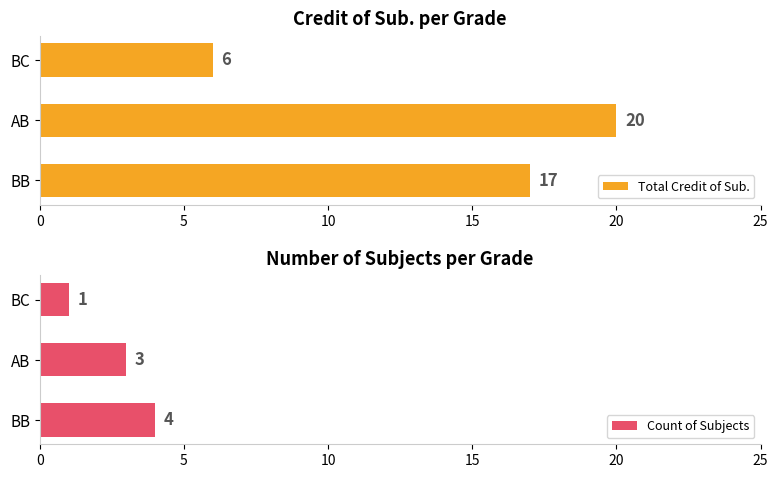

True or false: Count of Subjects has a value of 1 at BC.

True